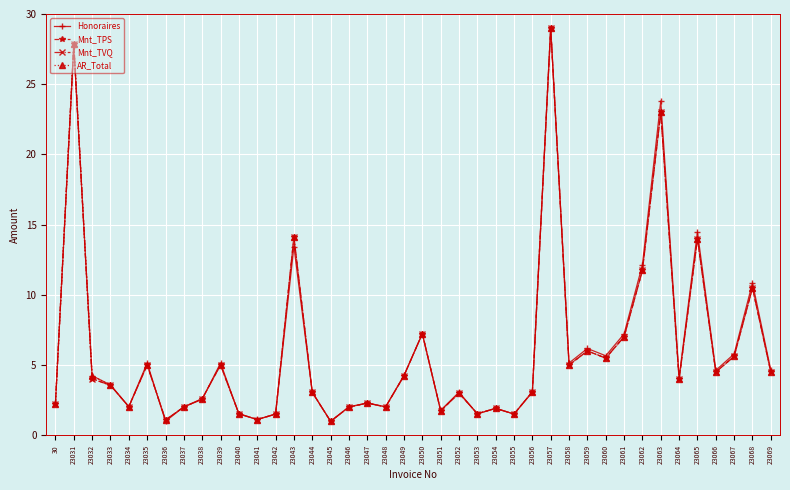

How many values in the Mnt_TPS series are below 4?

20